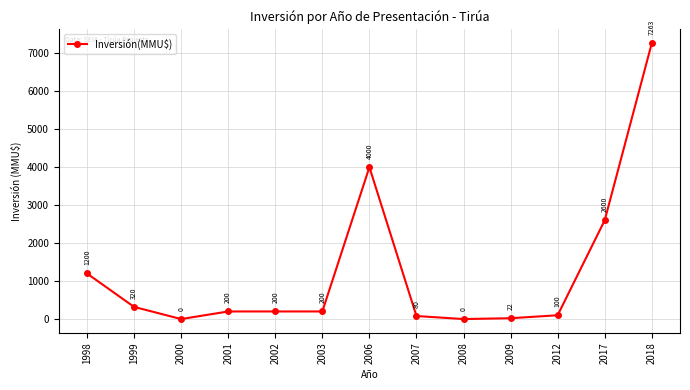

Reading left to right, list all the values displayed in this chart.

1998=1200	1999=320	2000=0	2001=200	2002=200	2003=200	2006=4000	2007=80	2008=0	2009=22	2012=100	2017=2600	2018=7263